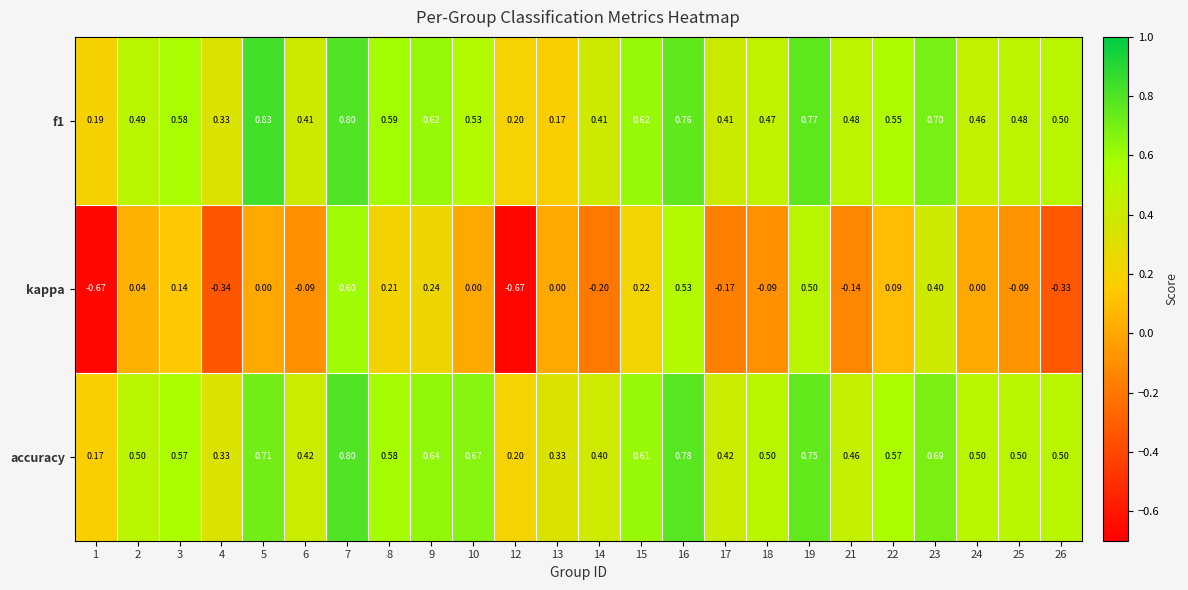

Which series has the largest total across all categories?

accuracy